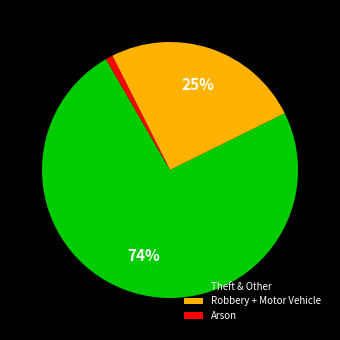

Is there any slice that represents more than half of the pie?

Yes